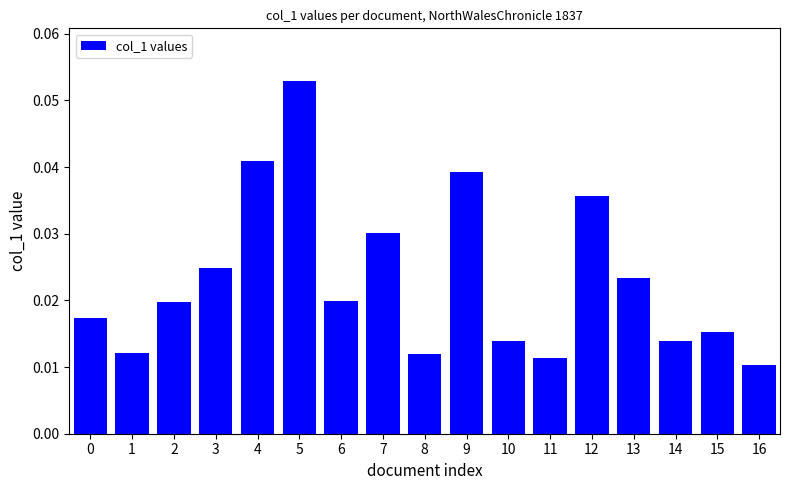

What is the sum of all values?

0.4